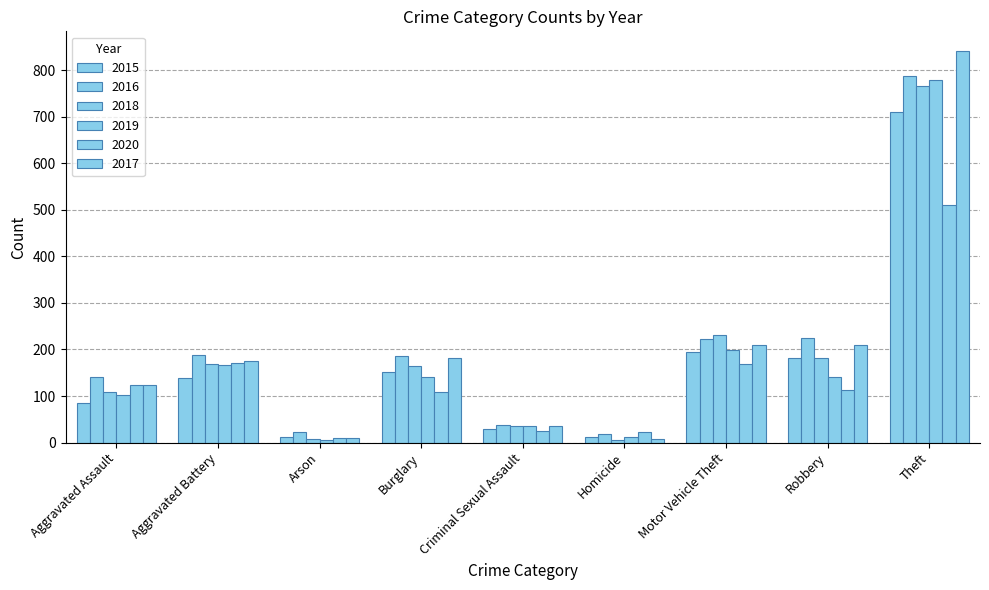

How many groups of bars are there?

9